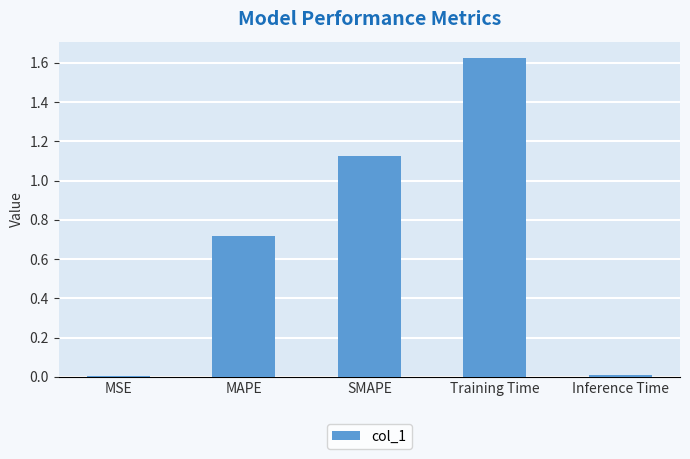

Between Training Time and MAPE, which is larger?

Training Time